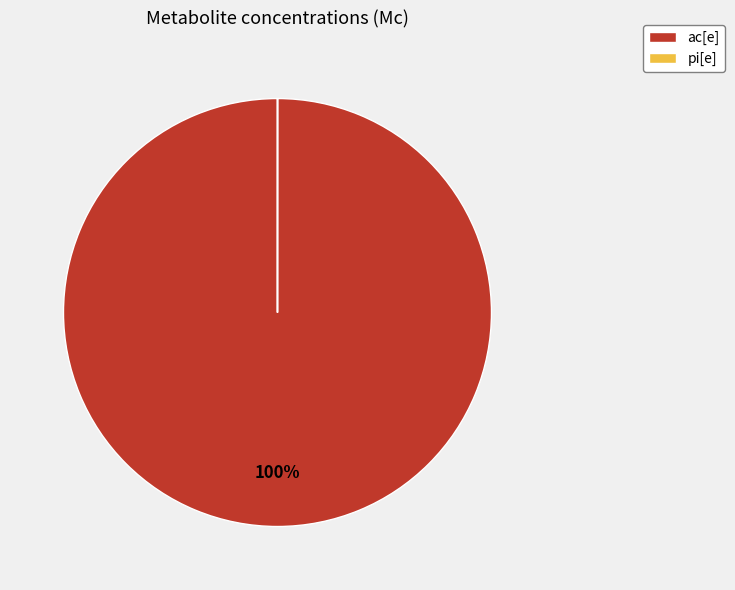

True or false: ac[e] accounts for 90% of the total.

False